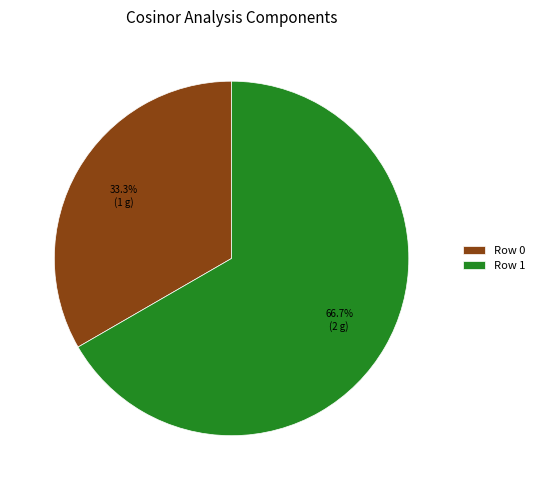

To the nearest percent, what portion does Row 1 represent?

67%